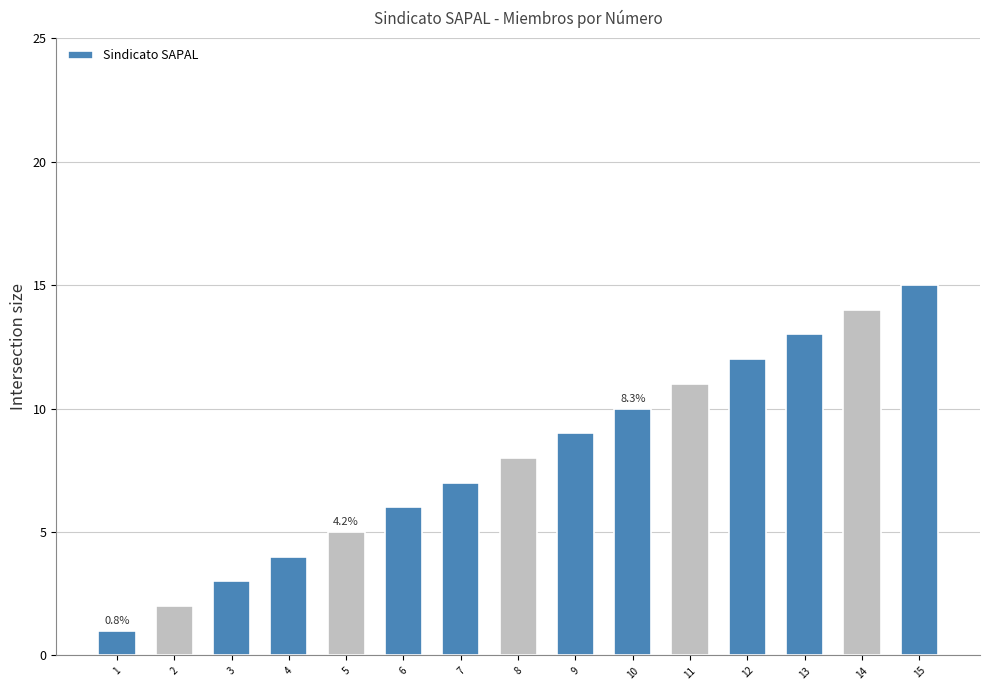

How many values are below 8?

7